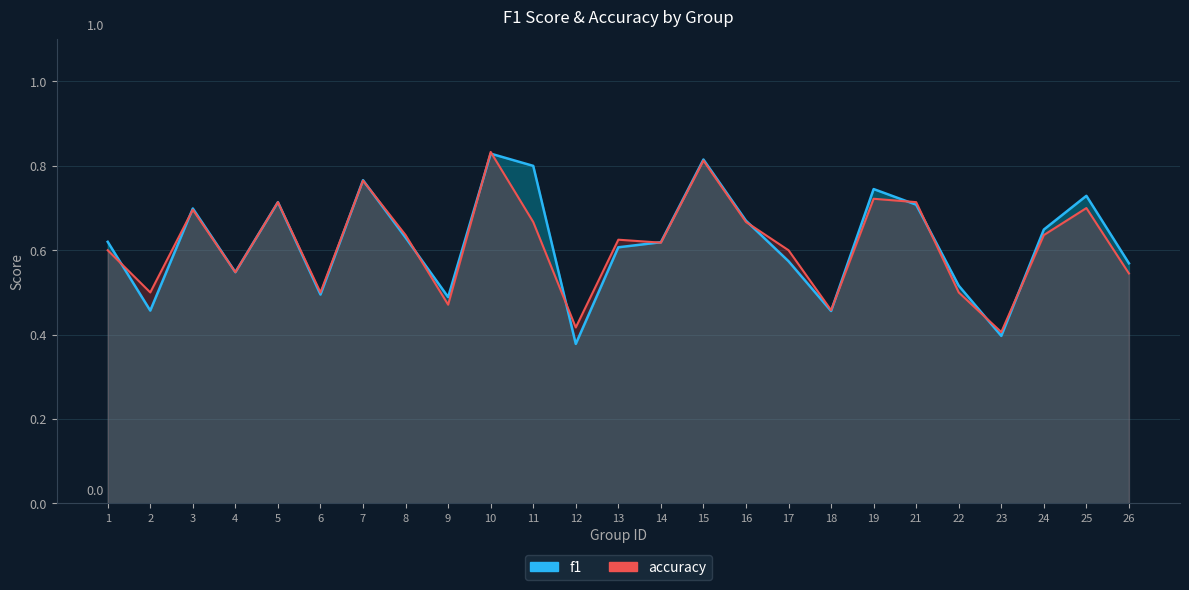

Count the f1 values in the range 0 to 1.

25